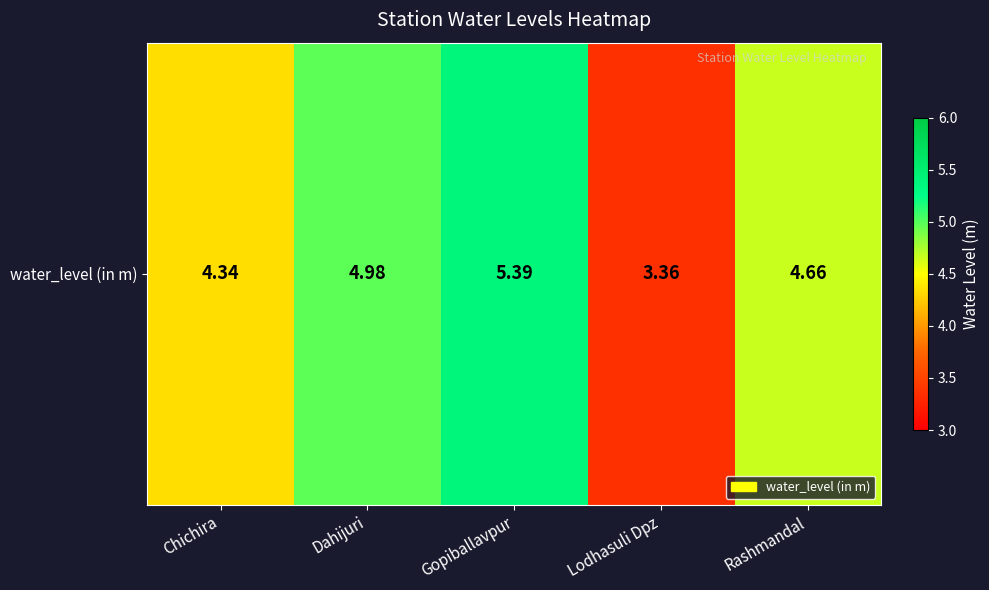

What value does the data have at Dahijuri?

5.0